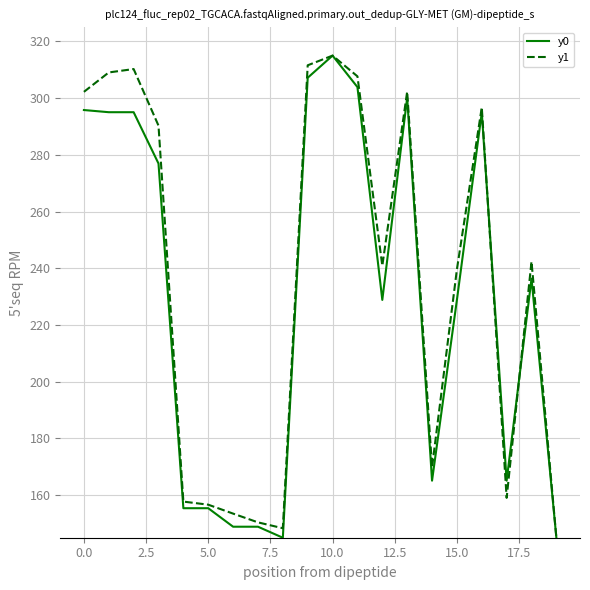

What is the minimum value shown in the chart?

145.0